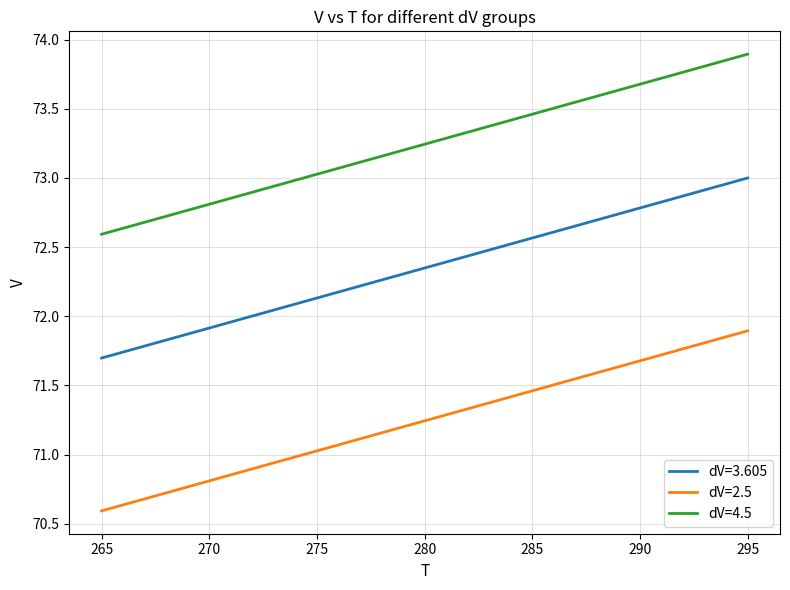

Rank the categories by dV=4.5 value from lowest to highest.

265, 270, 275, 280, 285, 290, 295